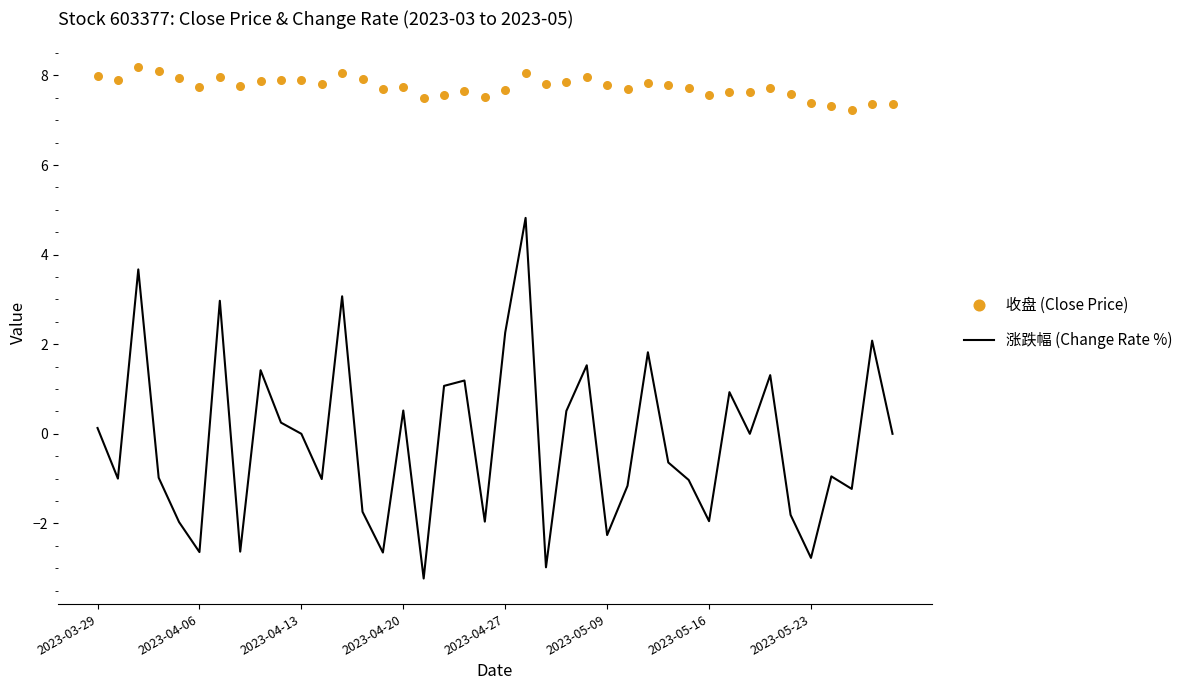

Is the value of 涨跌幅 (Change Rate %) at 36 greater than the value of 收盘 (Close Price) at 13?

No